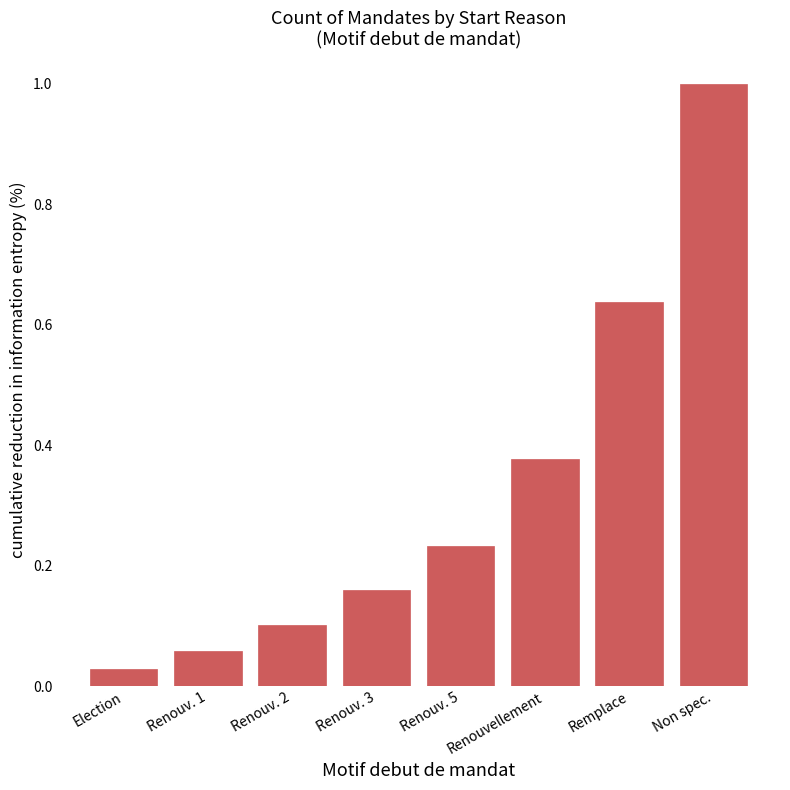

List the labels in order of value, smallest first.

Election, Renouv. 1, Renouv. 2, Renouv. 3, Renouv. 5, Renouvellement, Remplace, Non spec.